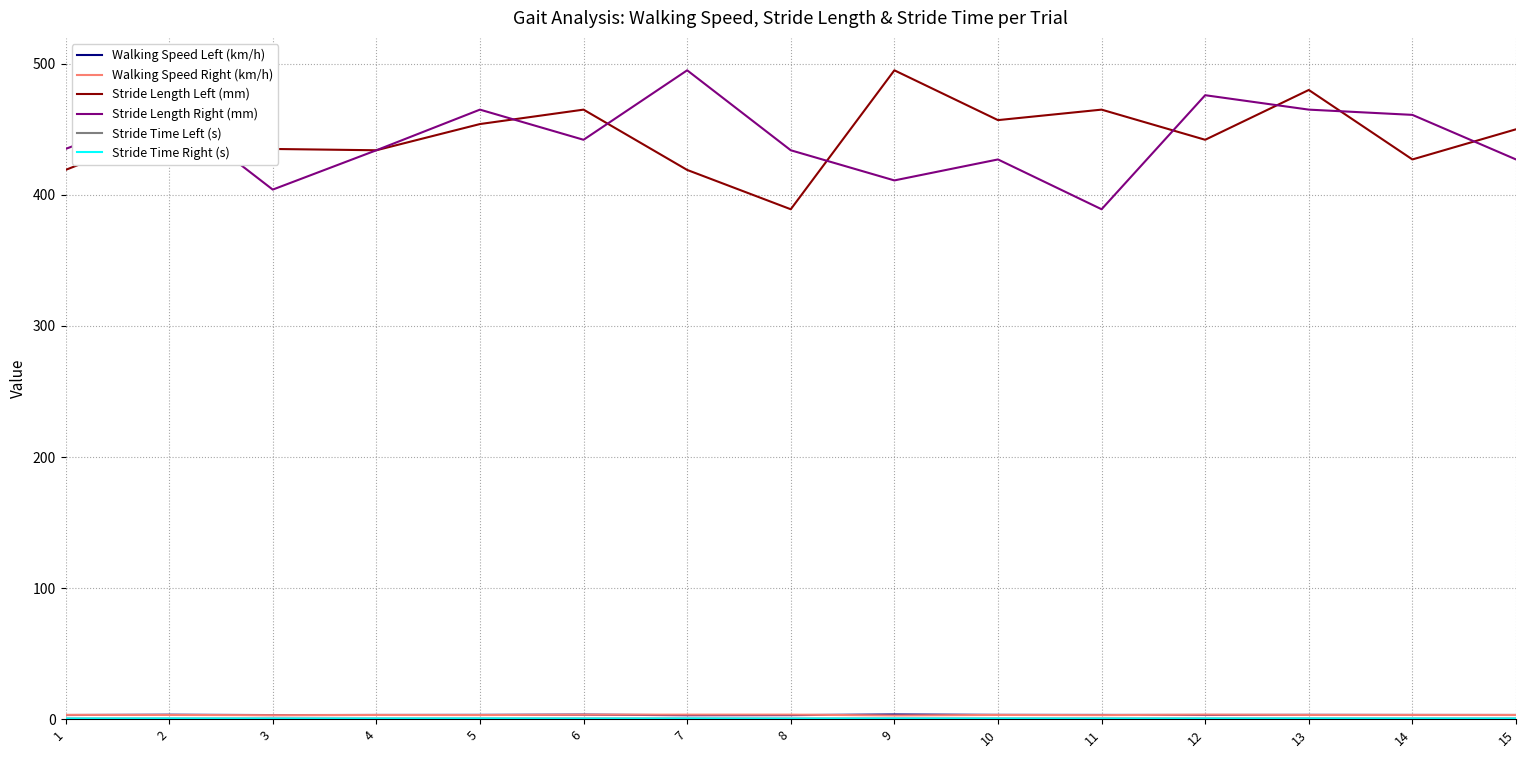

True or false: Stride Length Left (mm) has more than 2 interior local peaks.

True